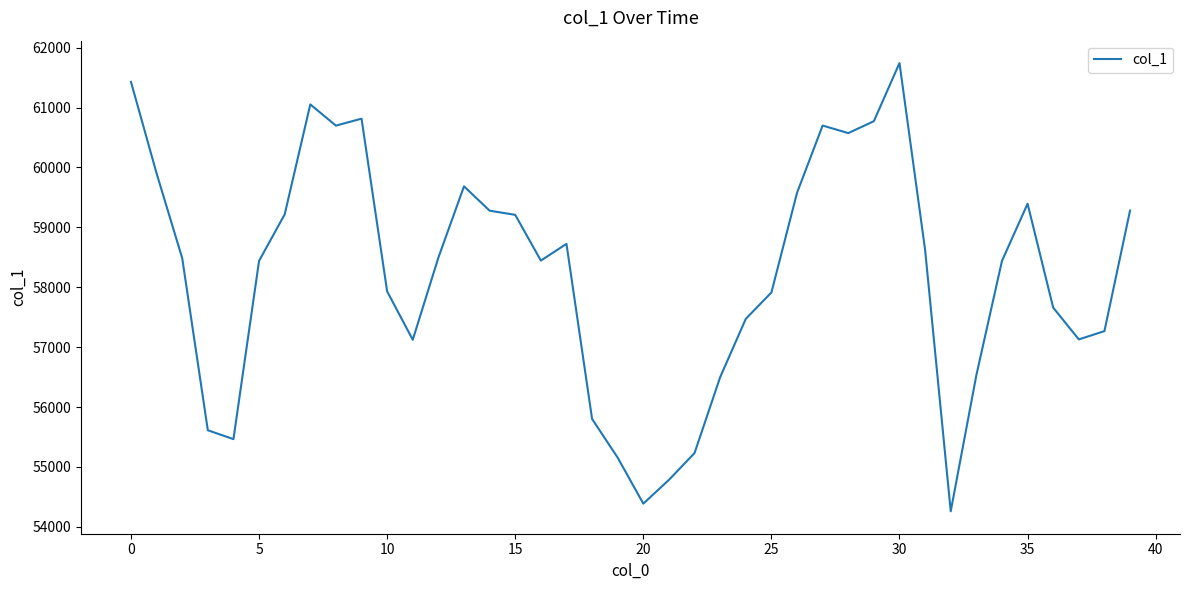

What is the smallest value displayed?

54259